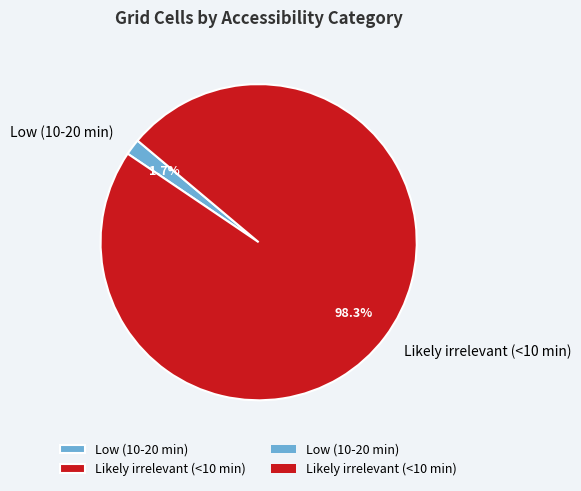

To the nearest percent, what percentage of the pie is Low (10-20 min)?

2%